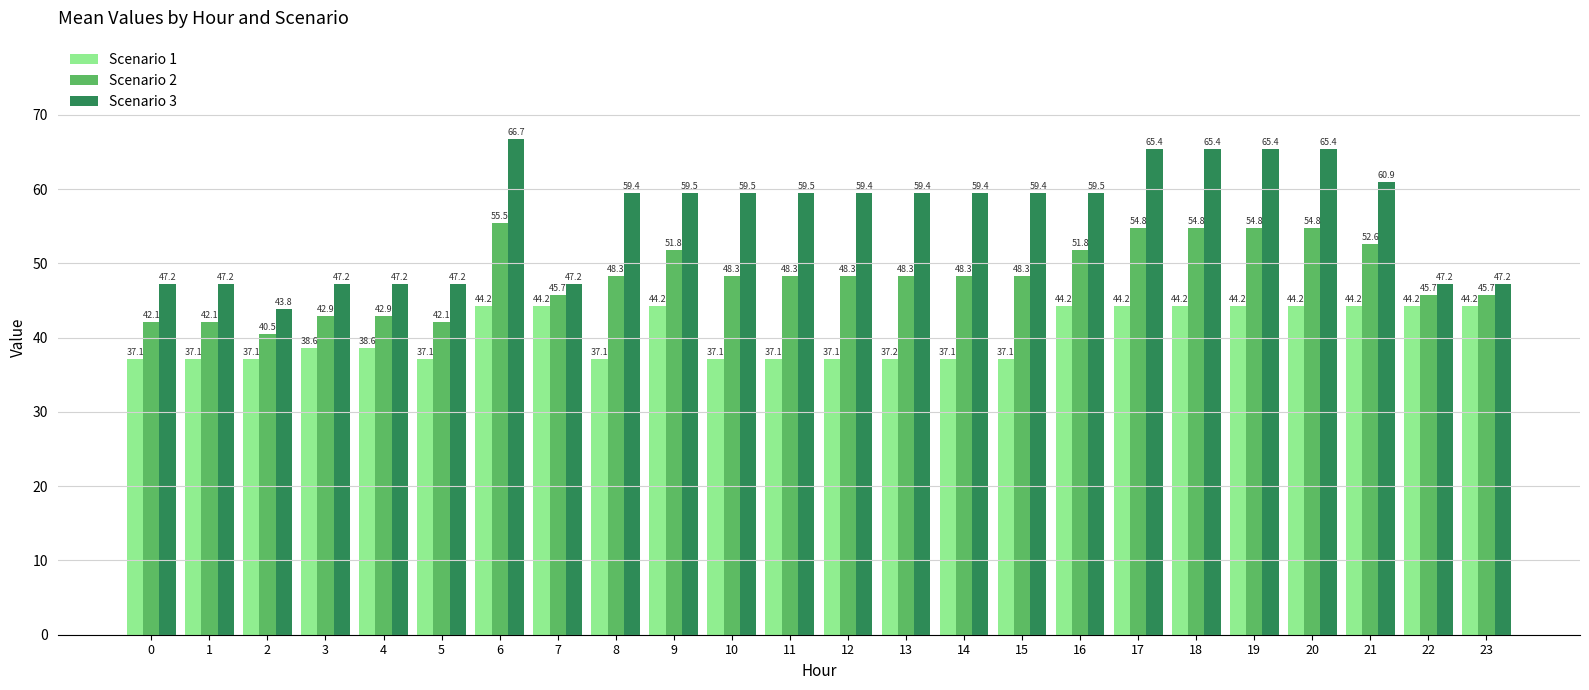

What is the average value of the Scenario 2 series?

48.3